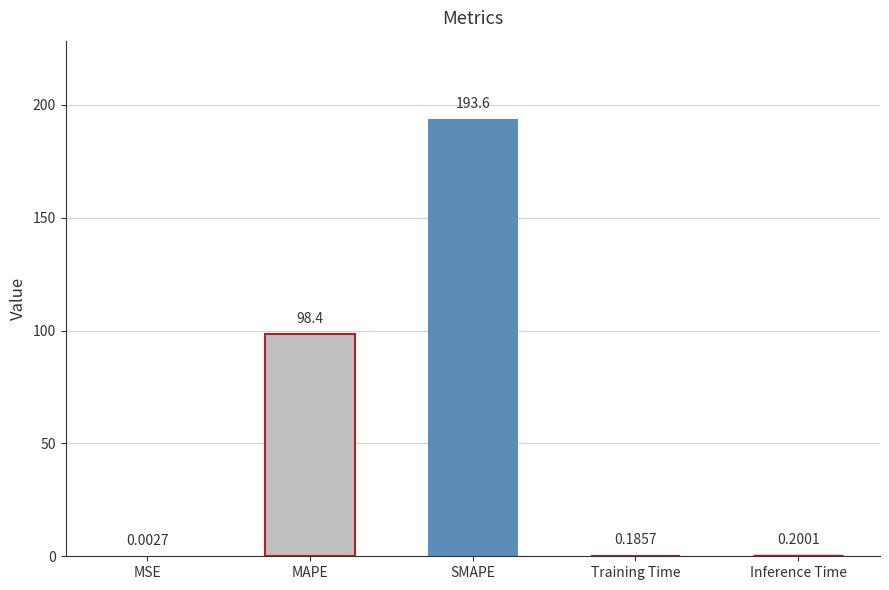

What is the change in value from SMAPE to Inference Time?

-193.4